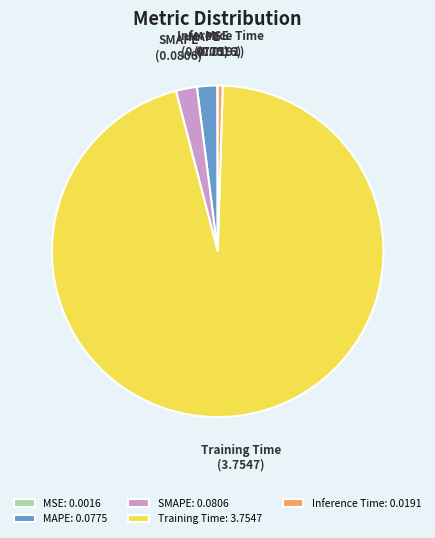

Does Training Time represent more than half of the total?

Yes